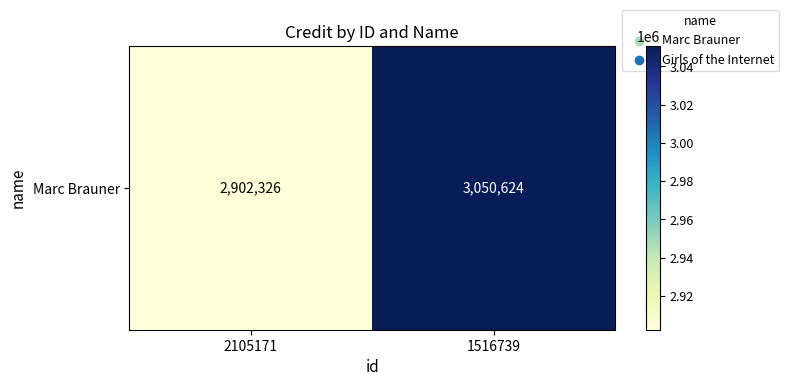

At which label is the value closest to 2976475?

2105171